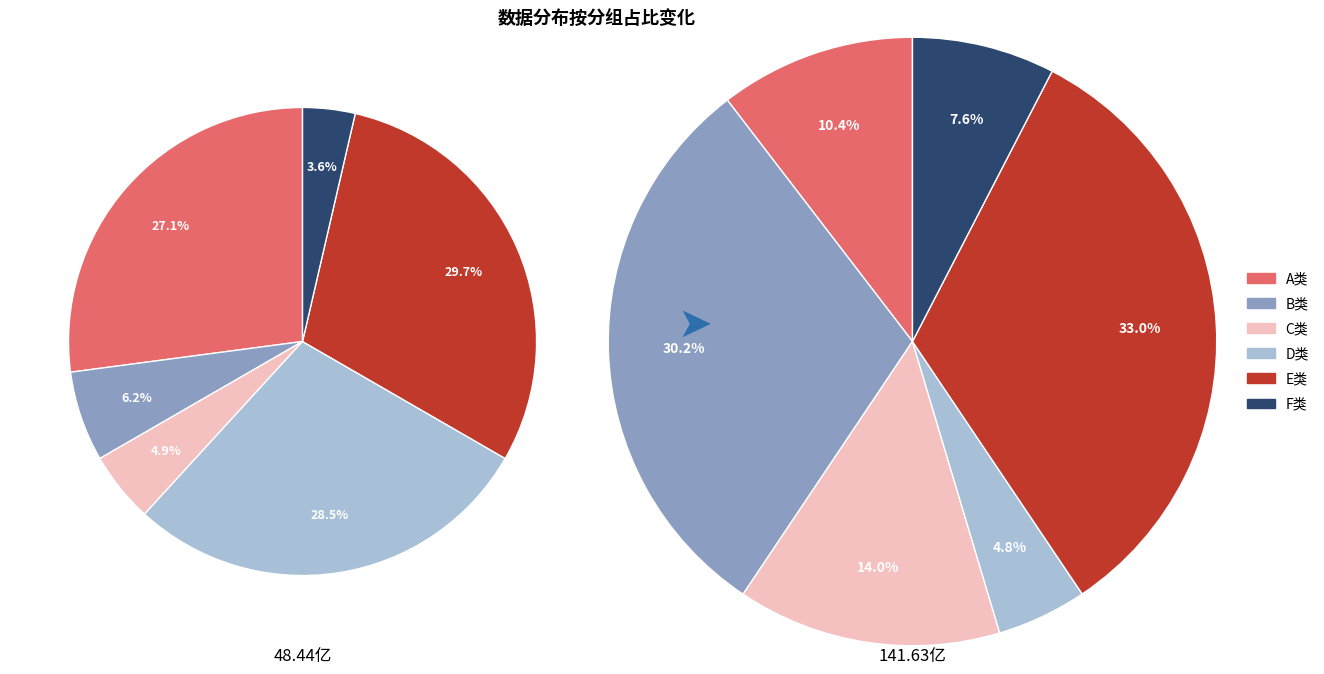

Combined, do 912 and 141 account for over 50%?

No